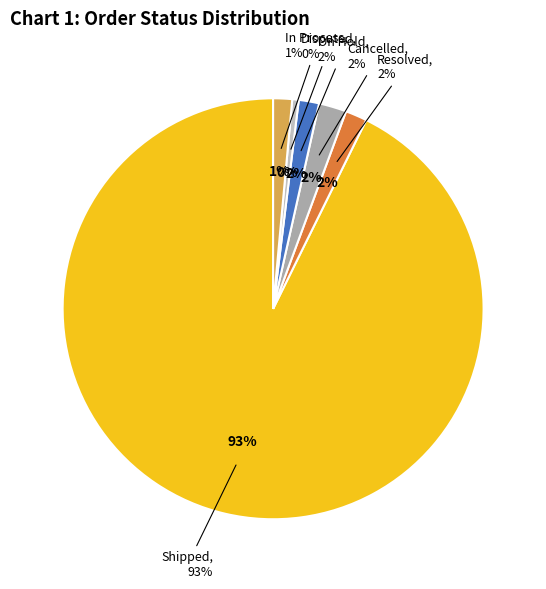

Is In Process the majority of the pie?

No